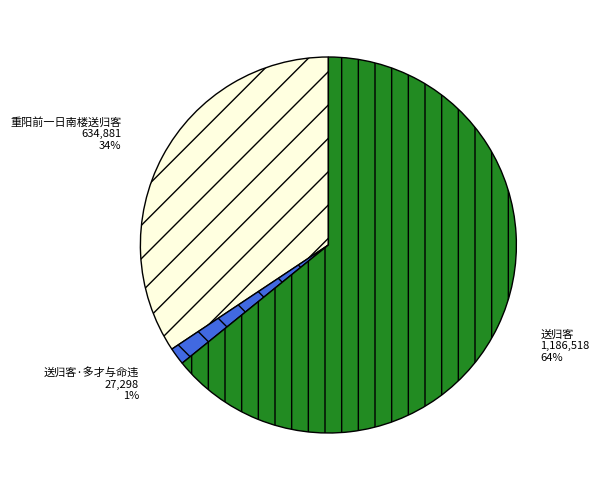

Rank the categories by value from highest to lowest.

送归客, 重阳前一日南楼送归客, 送归客·多才与命违